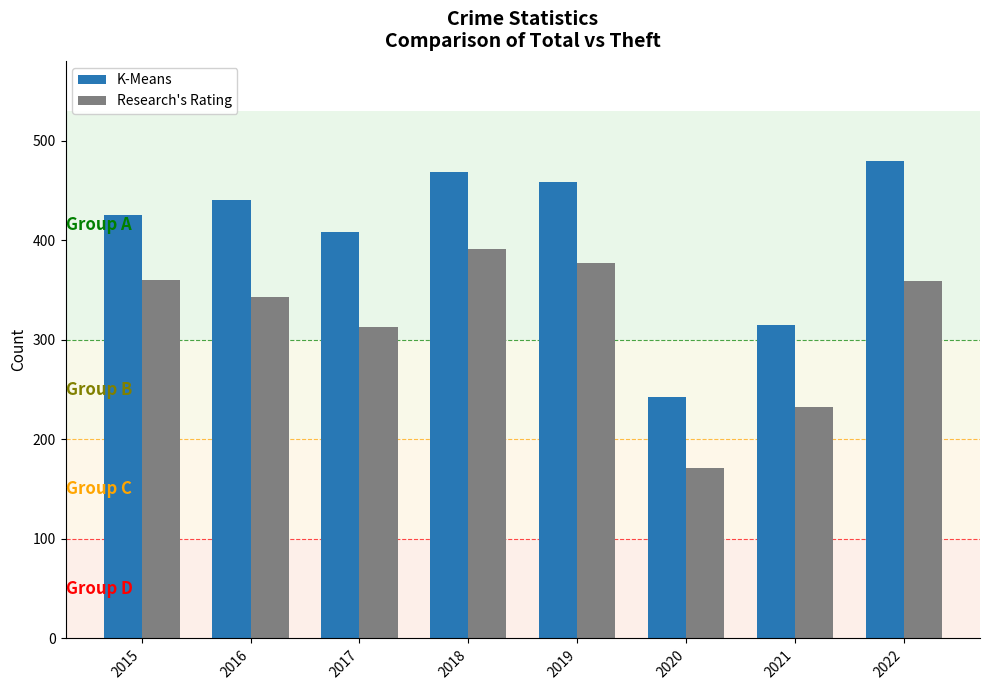

The value of K-Means at 2015 is 425. True or false?

True